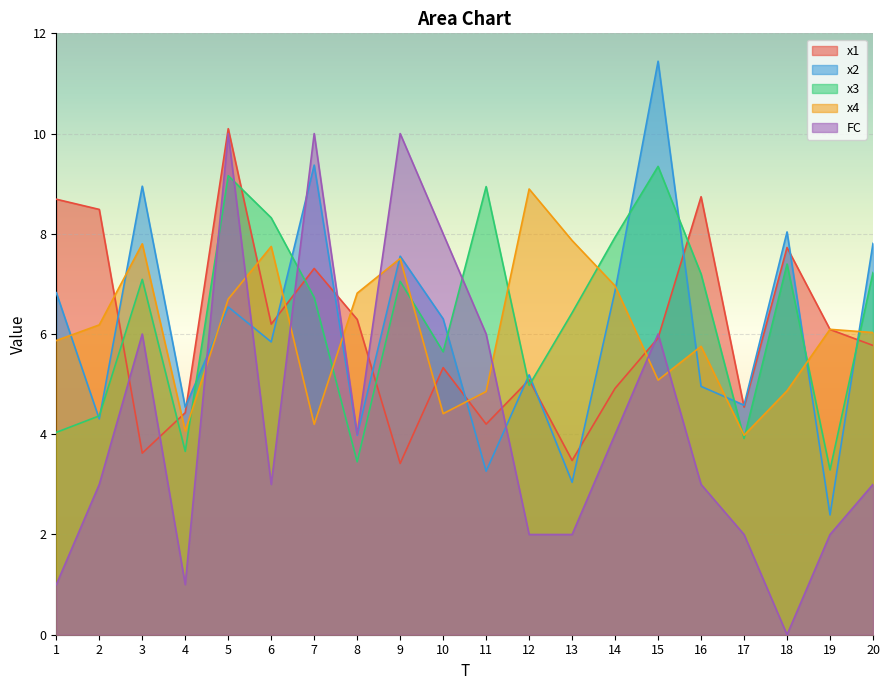

At which category does x3 reach its first local peak?

3